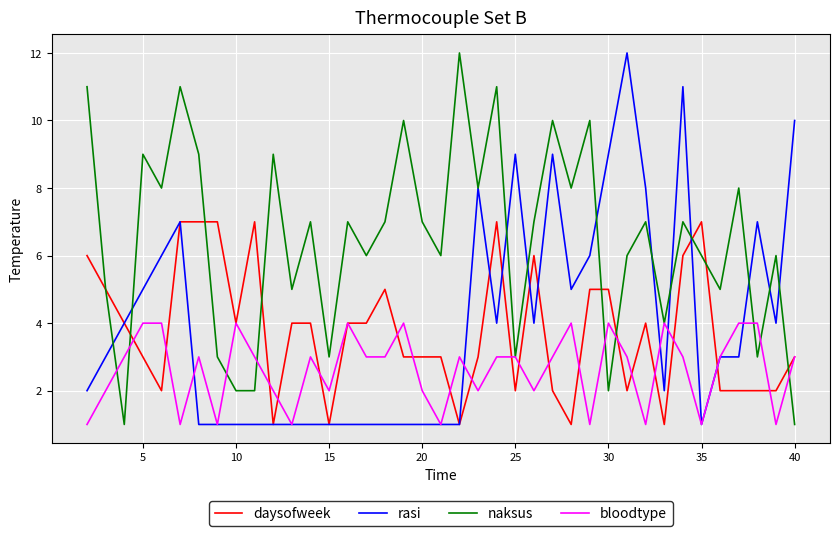

Which series has the largest total across all categories?

naksus